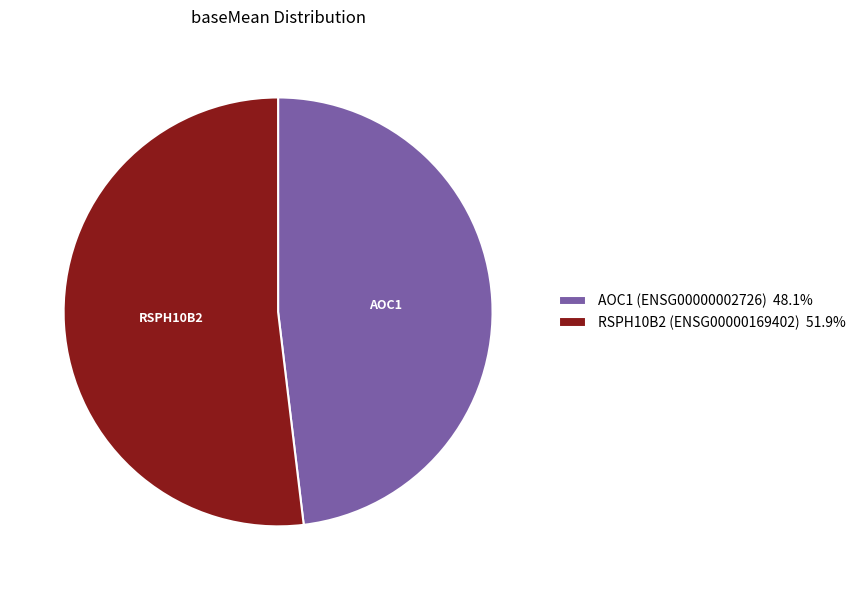

Approximately how many times larger is the value at RSPH10B2 (ENSG00000169402) 51.9% compared to AOC1 (ENSG00000002726) 48.1%?

1.1